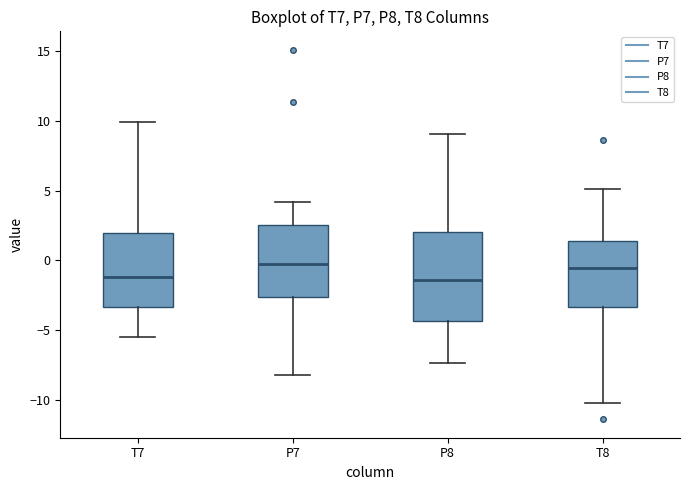

Which box is the tallest, from its lower edge to its upper edge?

P8